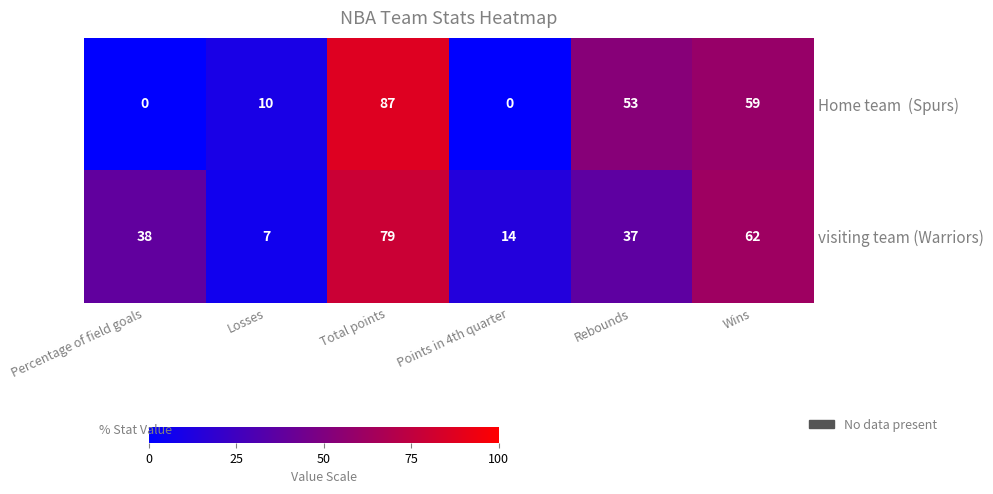

What is the sum of all visiting team (Warriors) values?

237